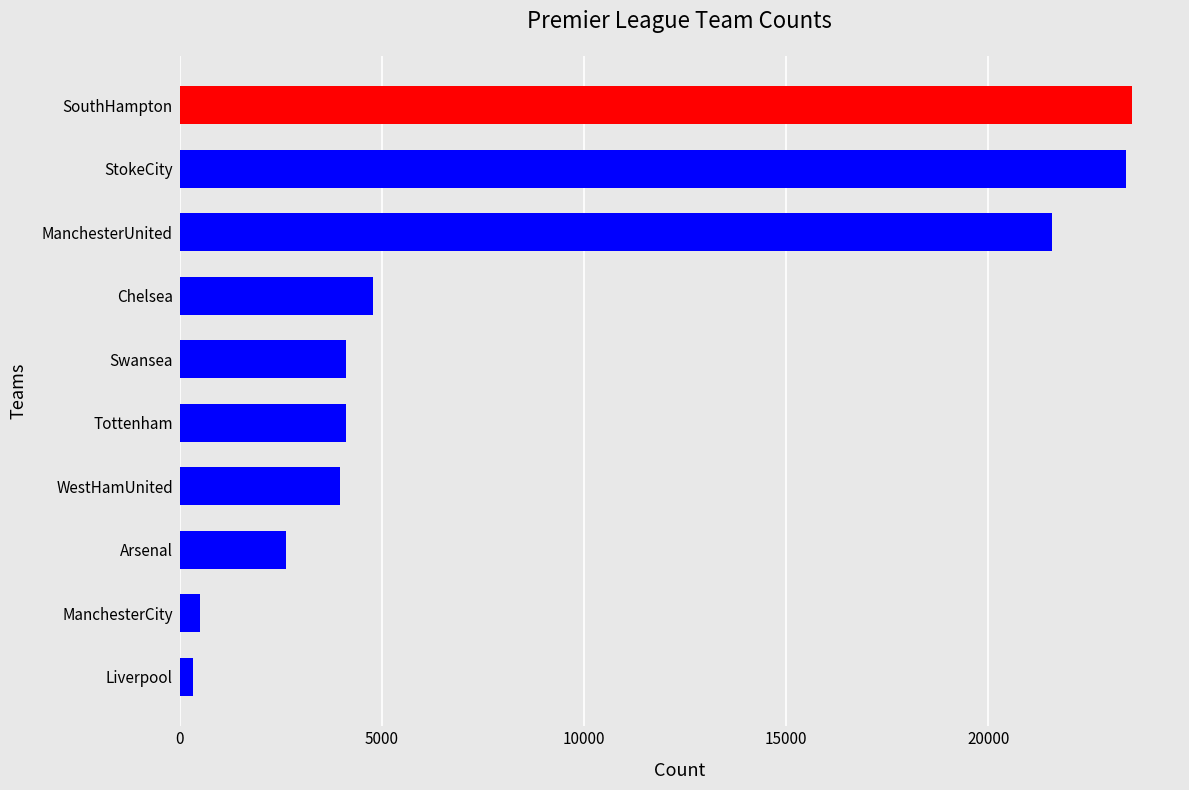

What is the difference between the maximum and minimum values?

23232